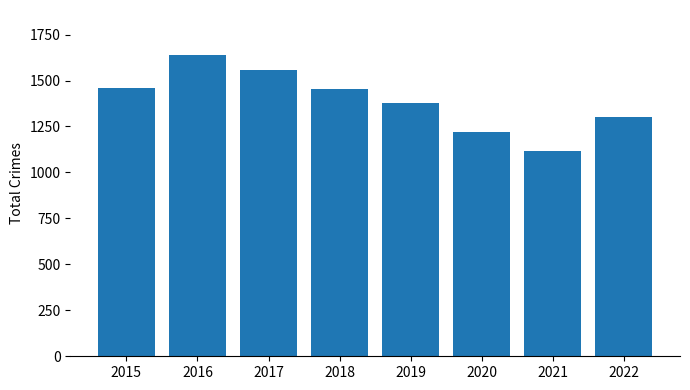

What is the difference between the second highest and second lowest values?

336